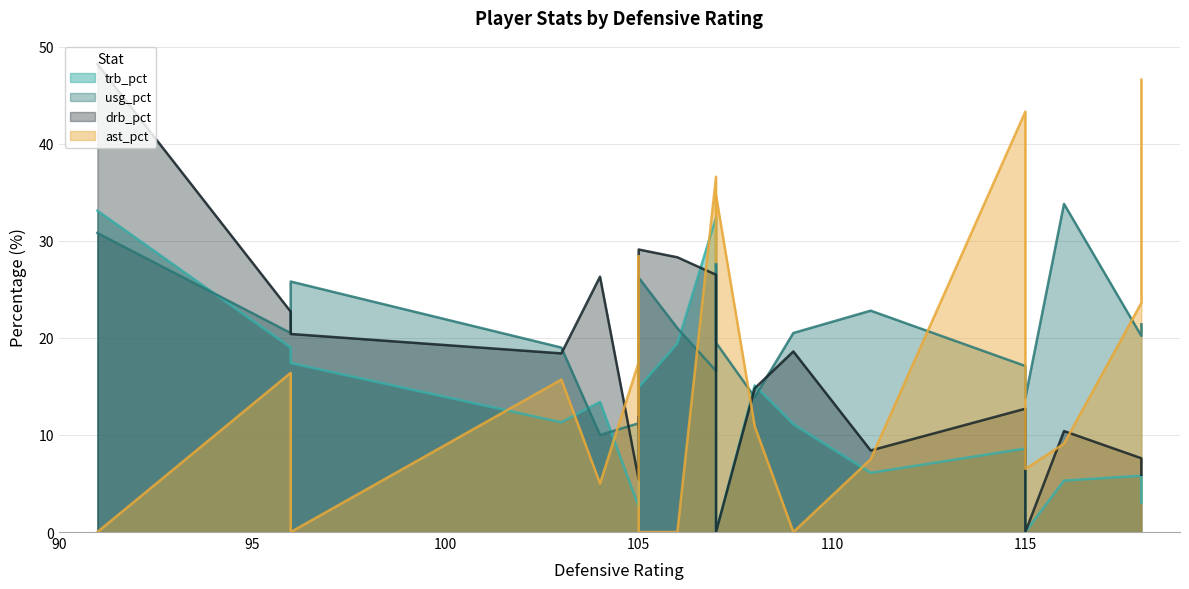

Rank the categories by usg_pct value from lowest to highest.

12, 7, 16, 15, 2, 1, 9, 14, 3, 19, 13, 5, 11, 4, 17, 6, 18, 20, 0, 8, 10